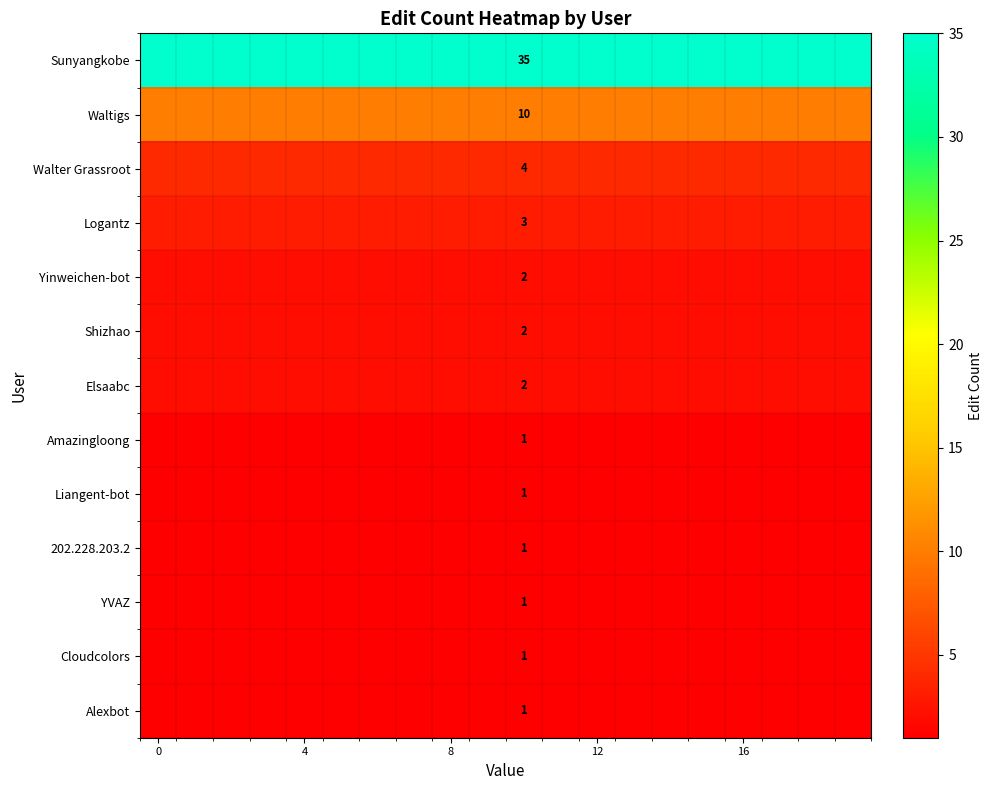

Rank the series at 8 from highest to lowest value.

Sunyangkobe, Waltigs, Walter Grassroot, Logantz, Yinweichen-bot, Shizhao, Elsaabc, Amazingloong, Liangent-bot, 202.228.203.2, YVAZ, Cloudcolors, Alexbot